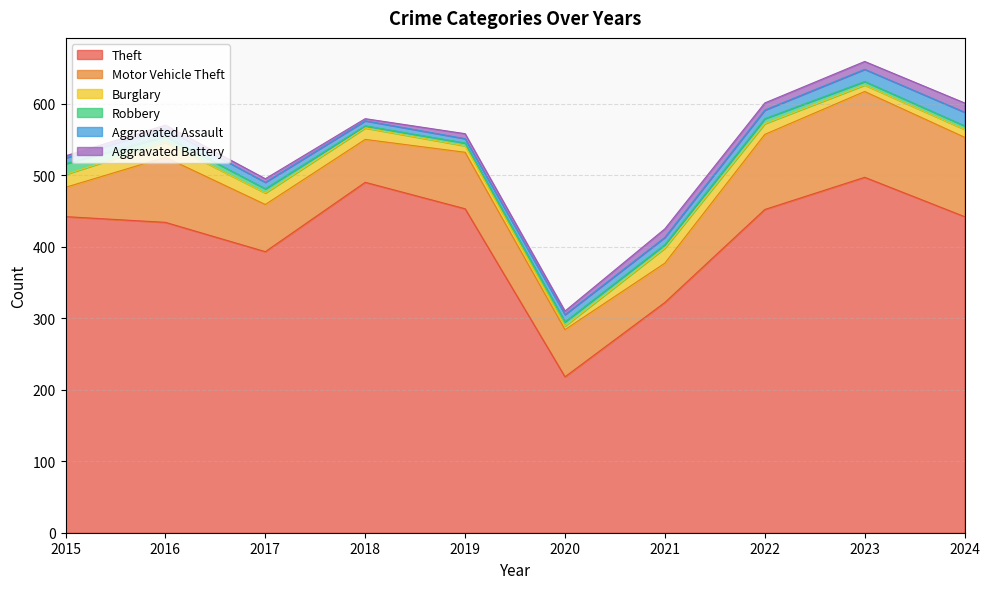

True or false: Burglary and Robbery intersect in this chart.

True